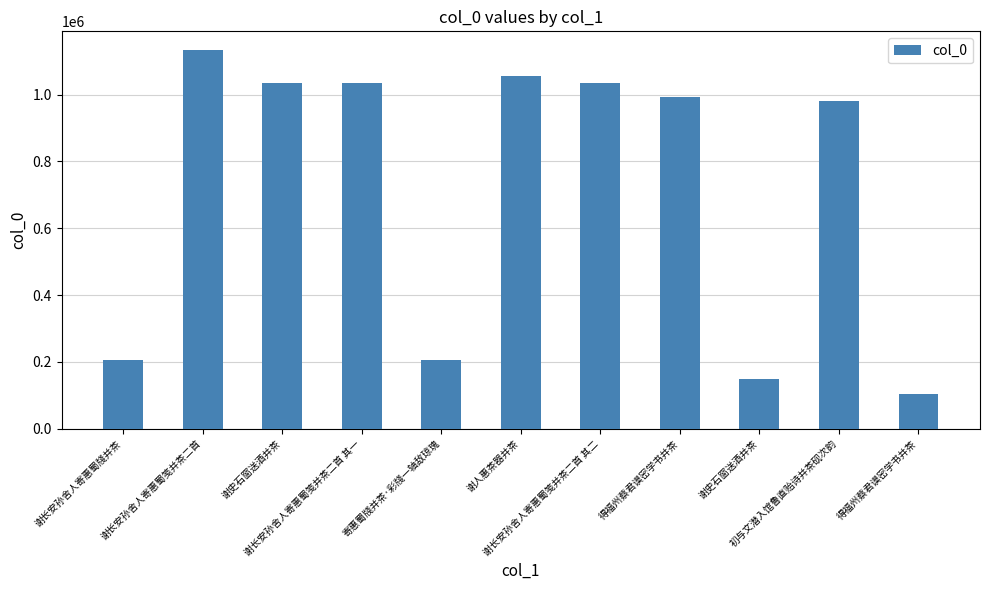

Count the number of data series in this chart.

1